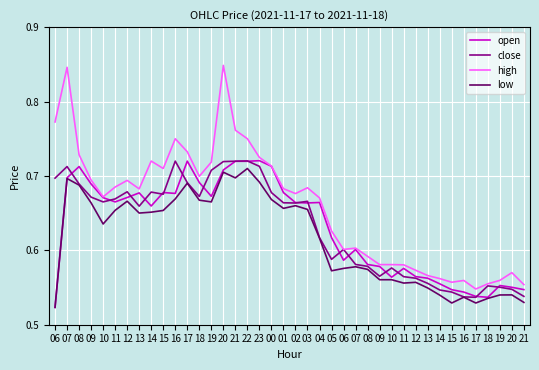

Which series has the largest range (max minus min)?

high